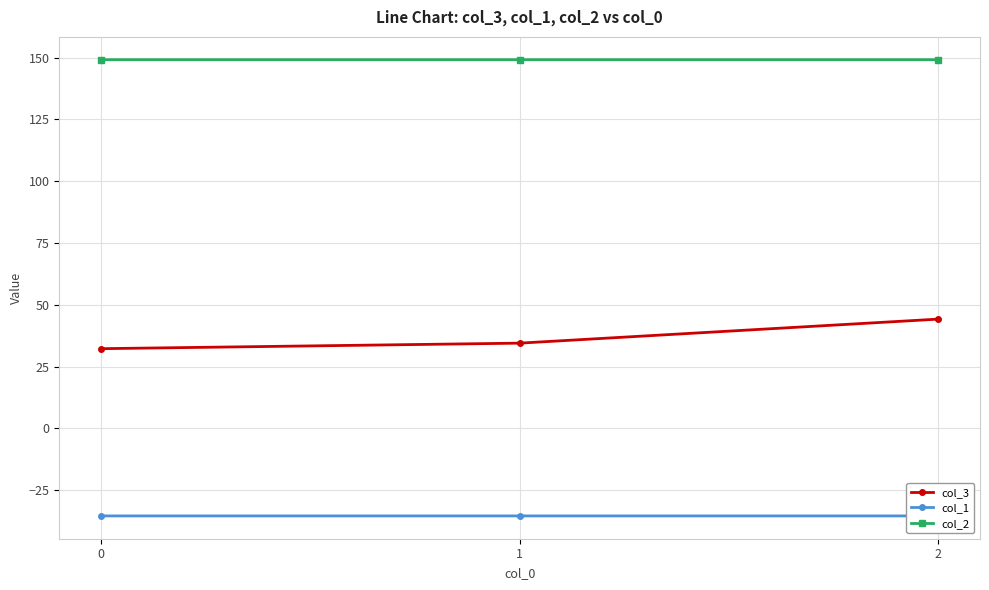

Reading right to left, what are all the values shown in this chart?

col_3: 2=44.2	1=34.5	0=32.3
col_1: 2=-35.4	1=-35.4	0=-35.4
col_2: 2=149.2	1=149.2	0=149.2